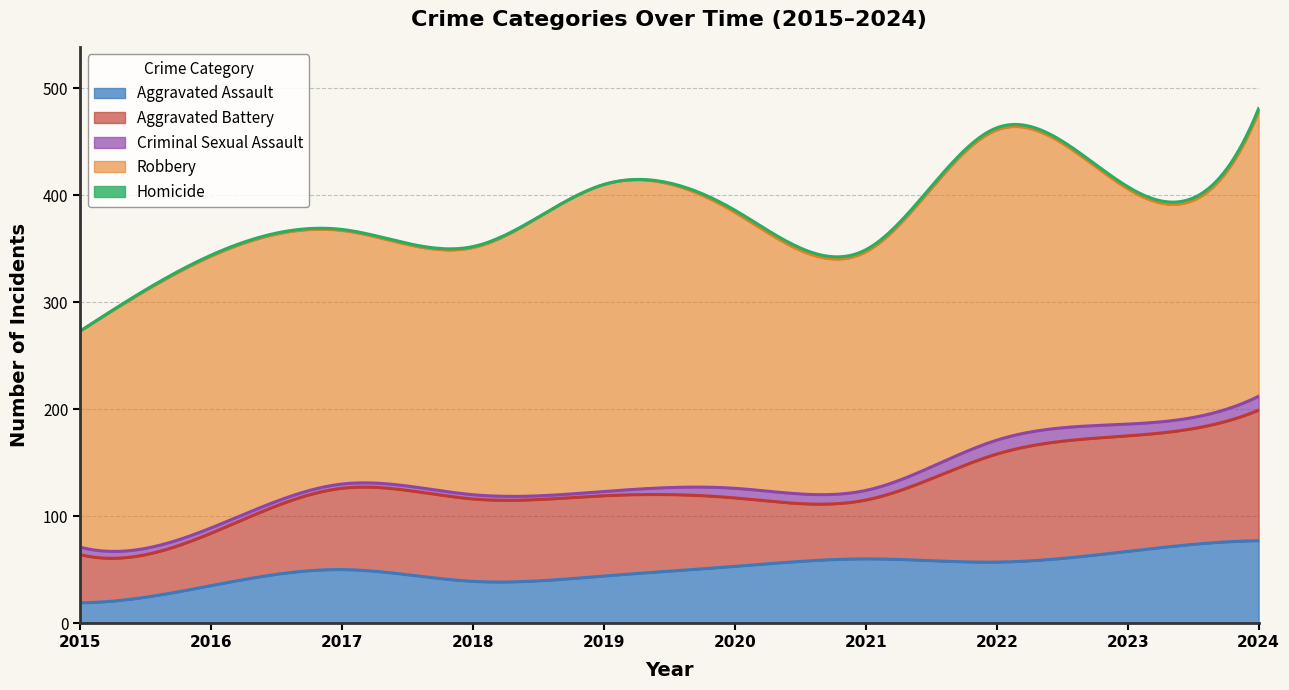

Which series has the largest total across all categories?

Robbery